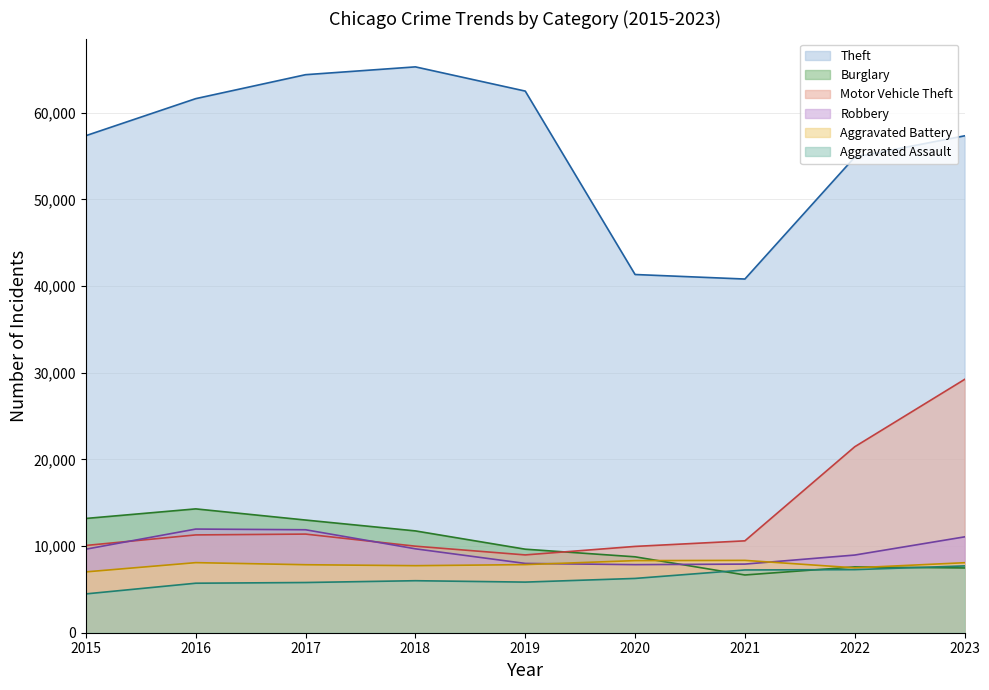

Does the chart display data point markers on the line(s)?

No